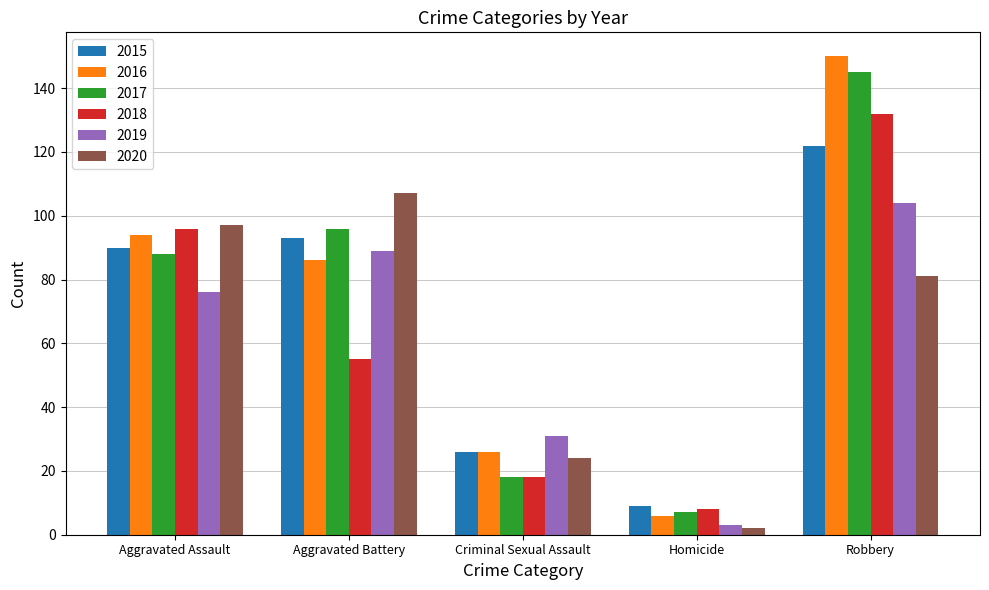

At how many categories does at least one series exceed 4?

5